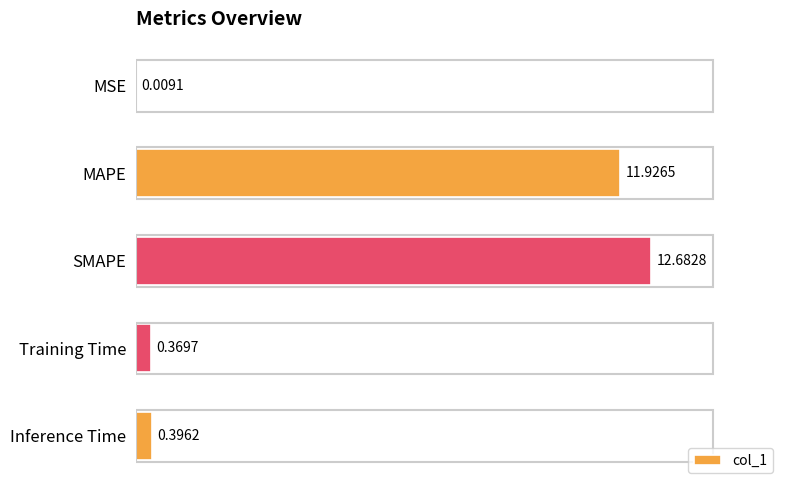

At which label is the value closest to 6?

Inference Time